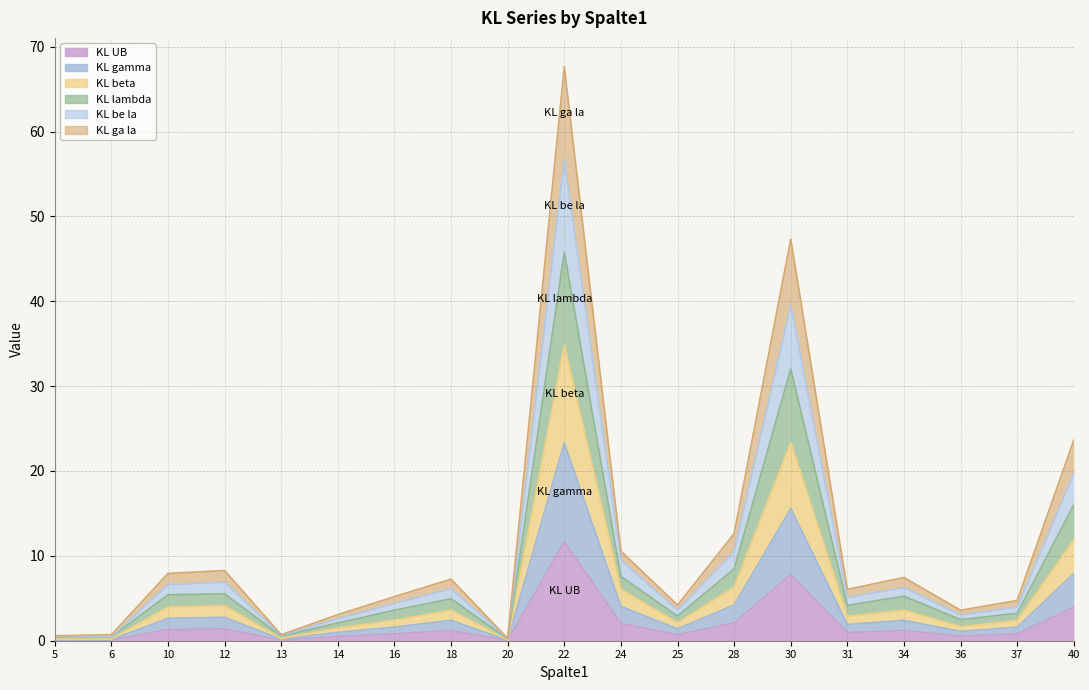

Which series has the largest total across all categories?

KL lambda